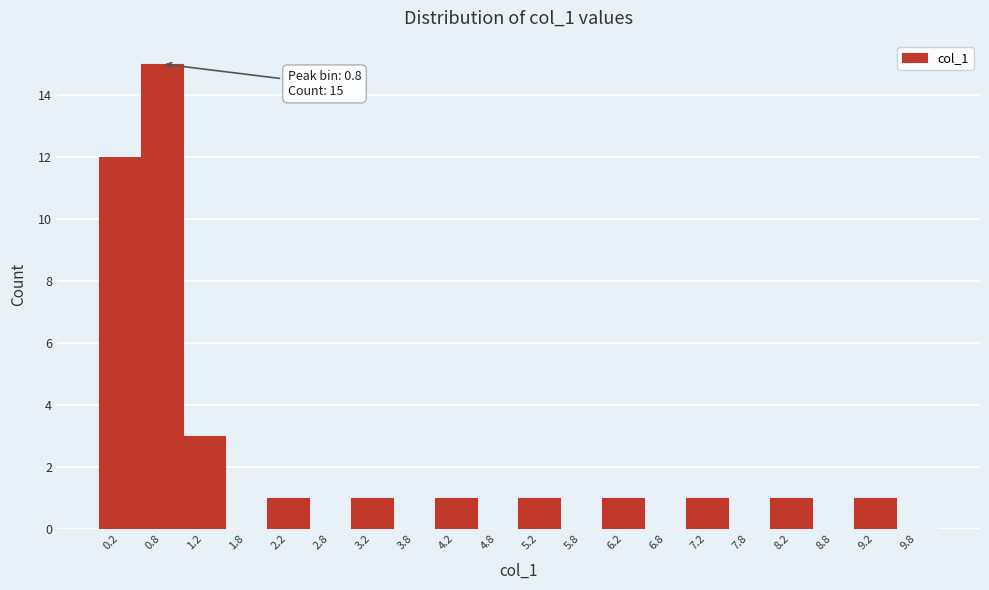

Over which range of the x-axis is the bar tallest?

0.5 to 1.0